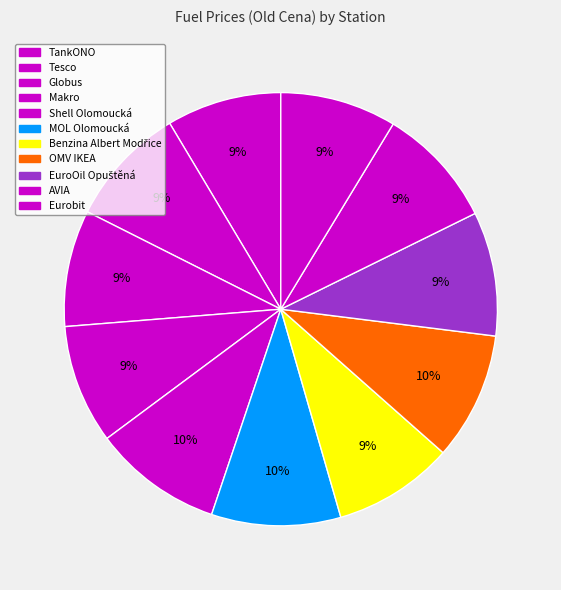

To the nearest percent, what portion does Shell Olomoucká represent?

10%